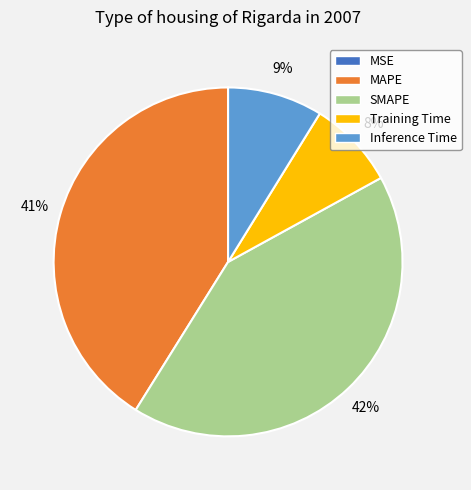

What is the largest slice in the pie chart?

SMAPE